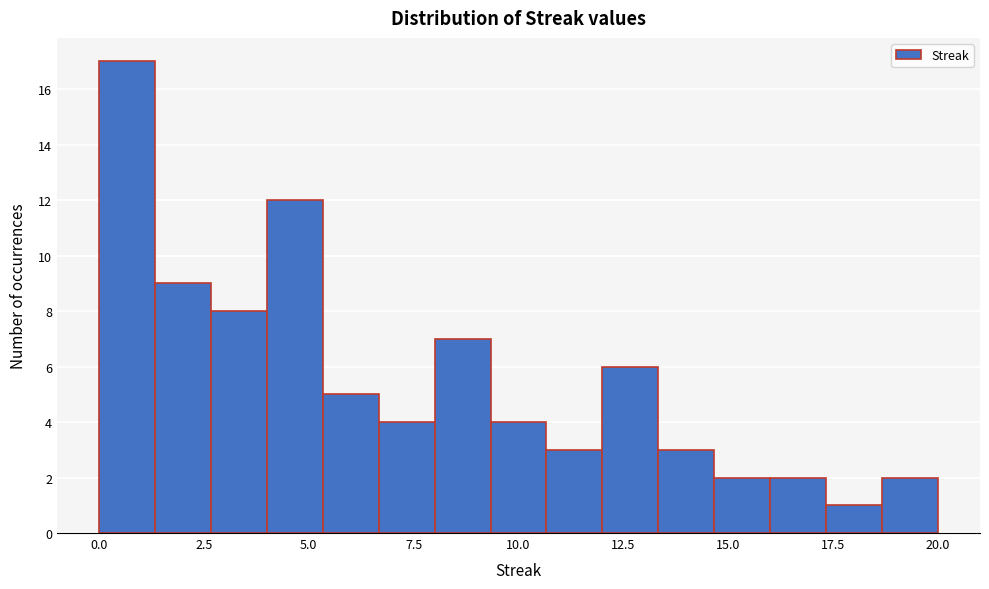

Around what value on the x-axis is the tallest bar? Give the approximate position of its centre, as read against the axis.

0.5